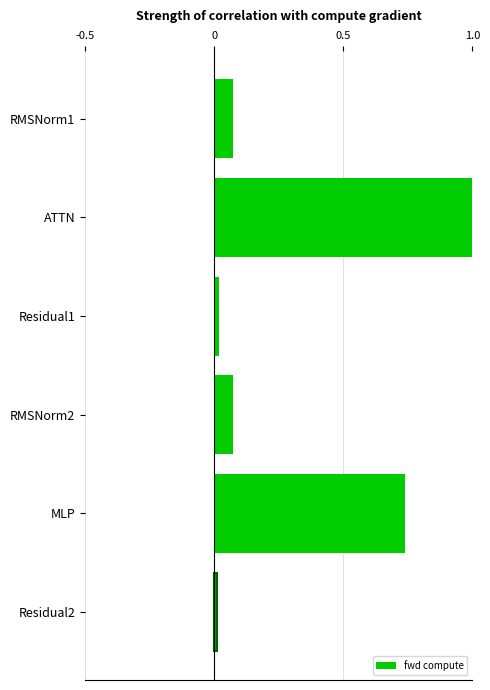

The value at Residual1 is 0.0. True or false?

True